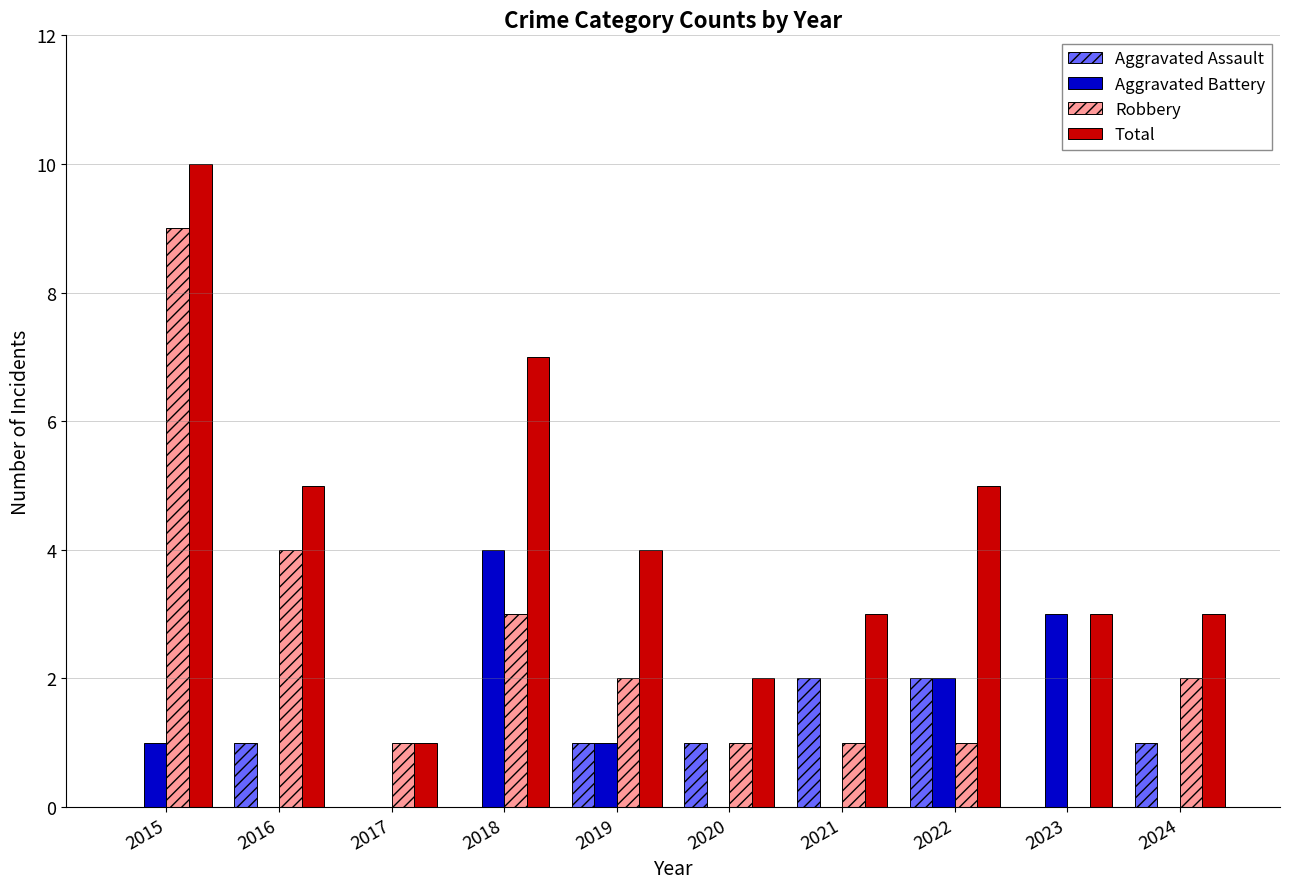

What are all the series names shown in the legend?

Aggravated Assault, Aggravated Battery, Robbery, Total